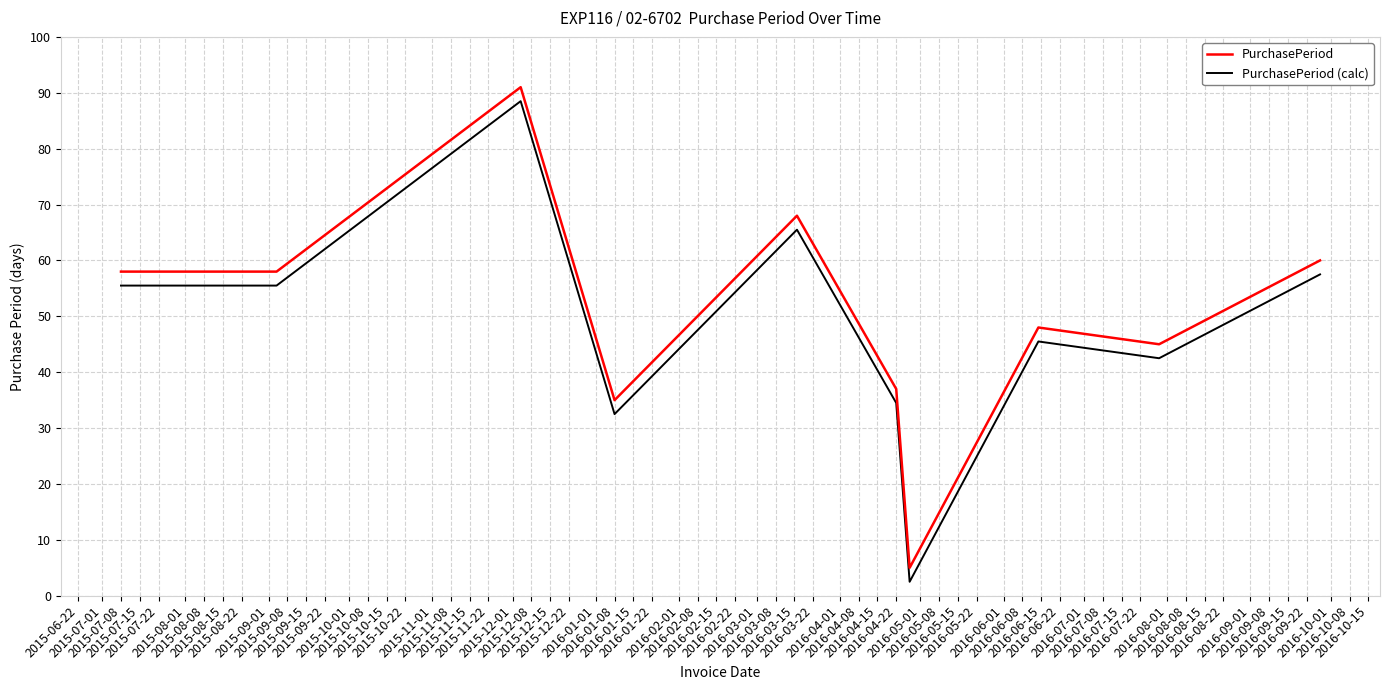

True or false: PurchasePeriod and PurchasePeriod (calc) intersect in this chart.

False